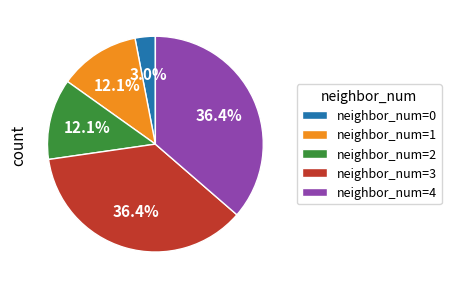

To the nearest percent, what is the average slice percentage?

20%